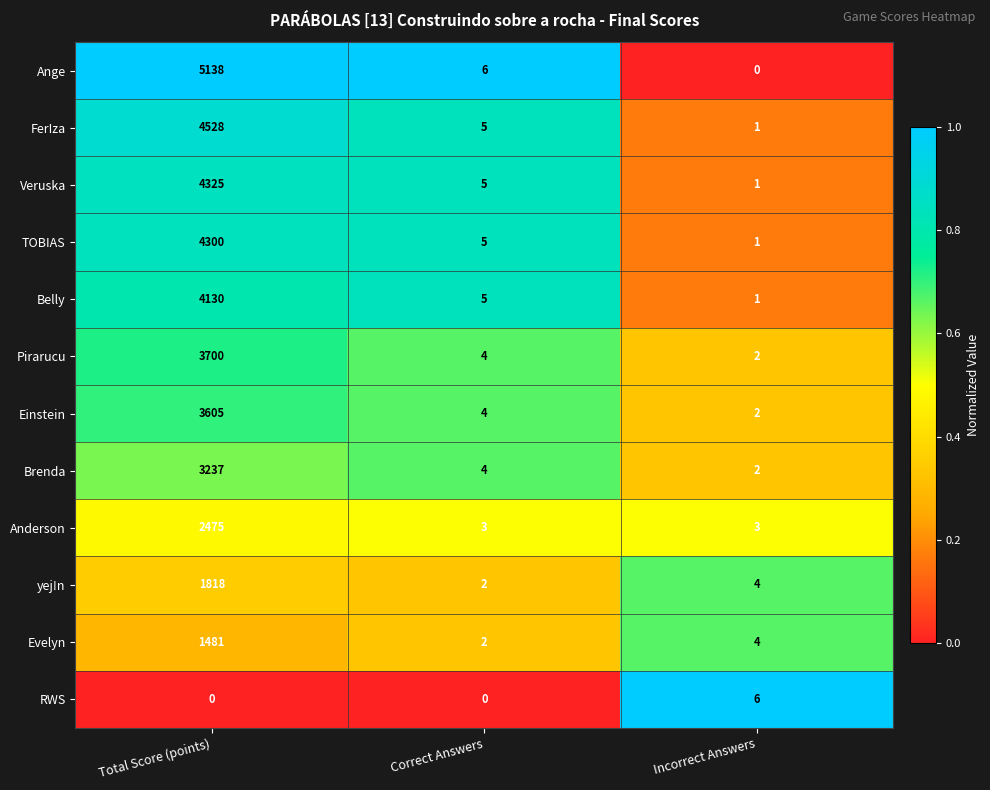

Between Total Score (points) and Incorrect Answers, which series saw the biggest shift?

Ange